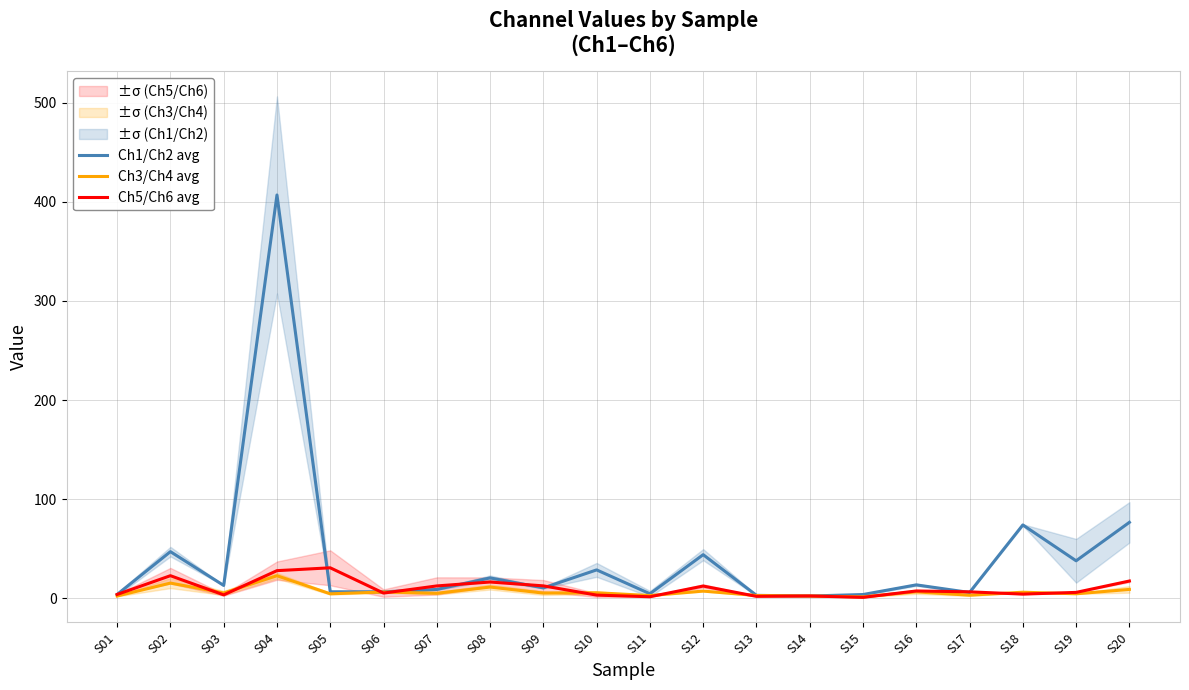

The Ch1/Ch2 avg series shows 713.5 at S04. True or false?

False